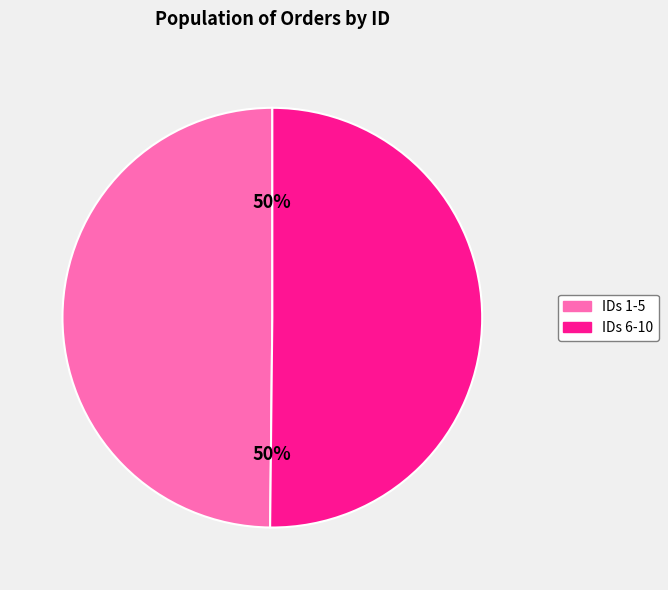

Count the number of slices in the pie.

2